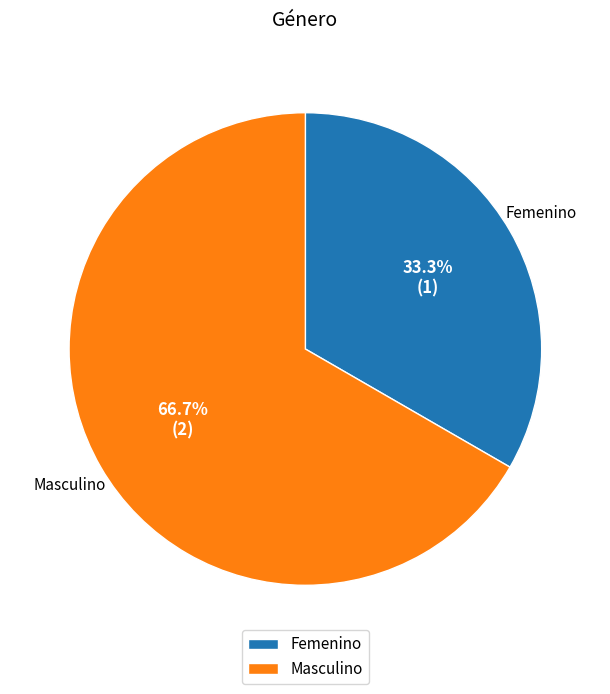

What percentage is the Femenino slice, to the nearest percent?

33%